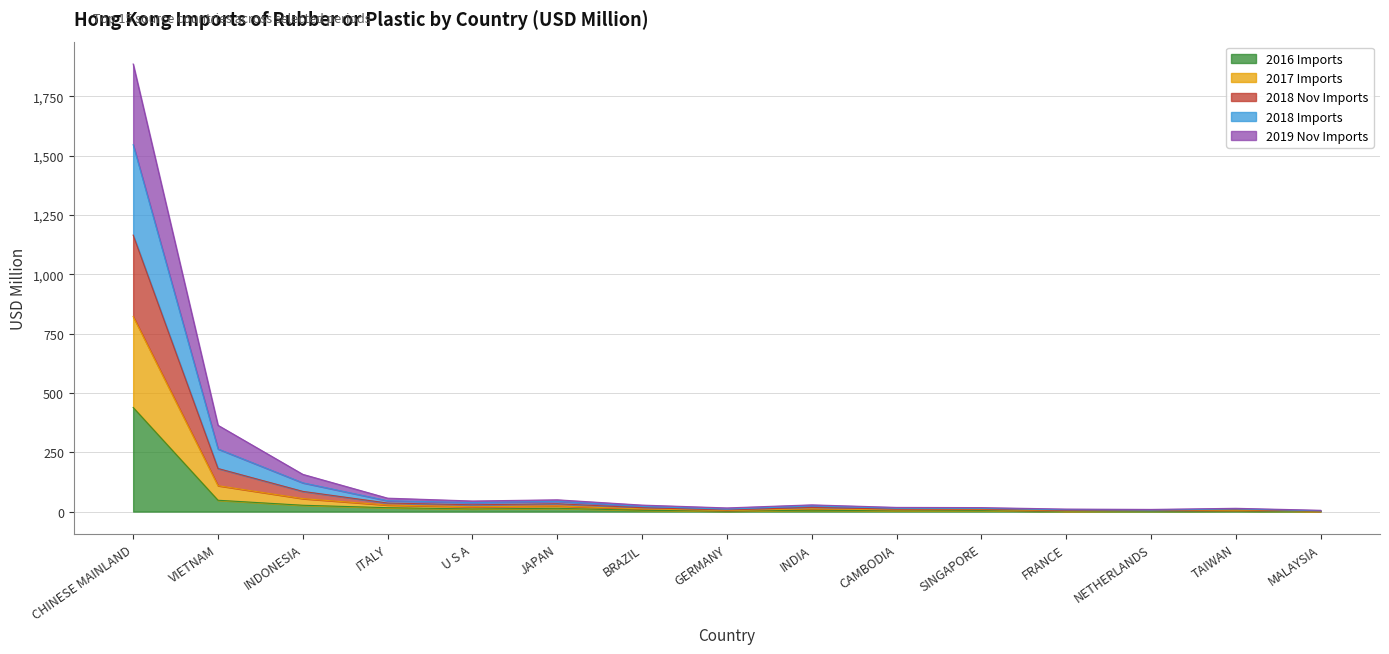

At which category is the sum across all series the highest?

CHINESE MAINLAND